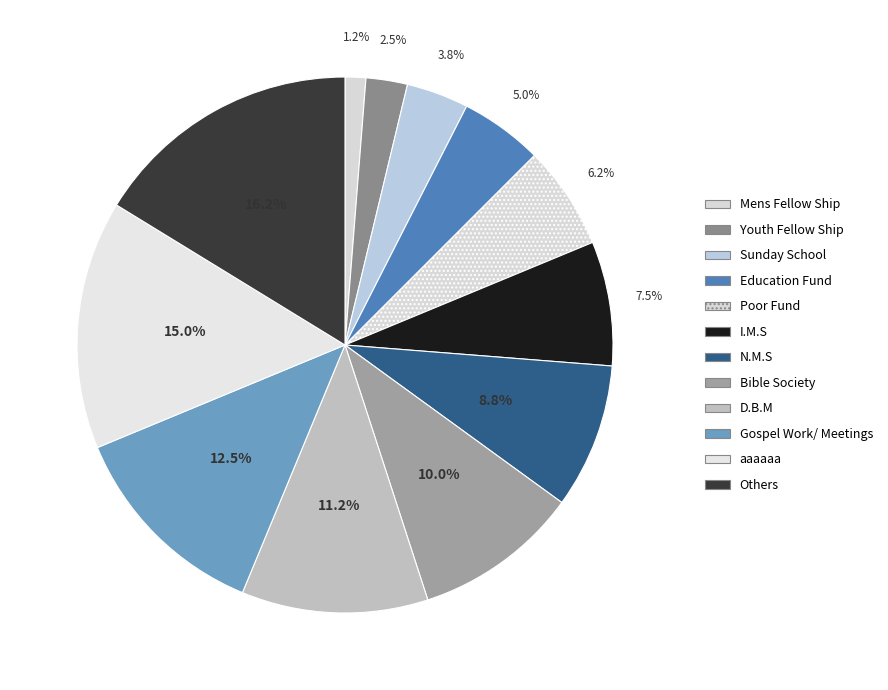

To the nearest percent, what is the difference between the I.M.S and Education Fund slice percentages?

2%